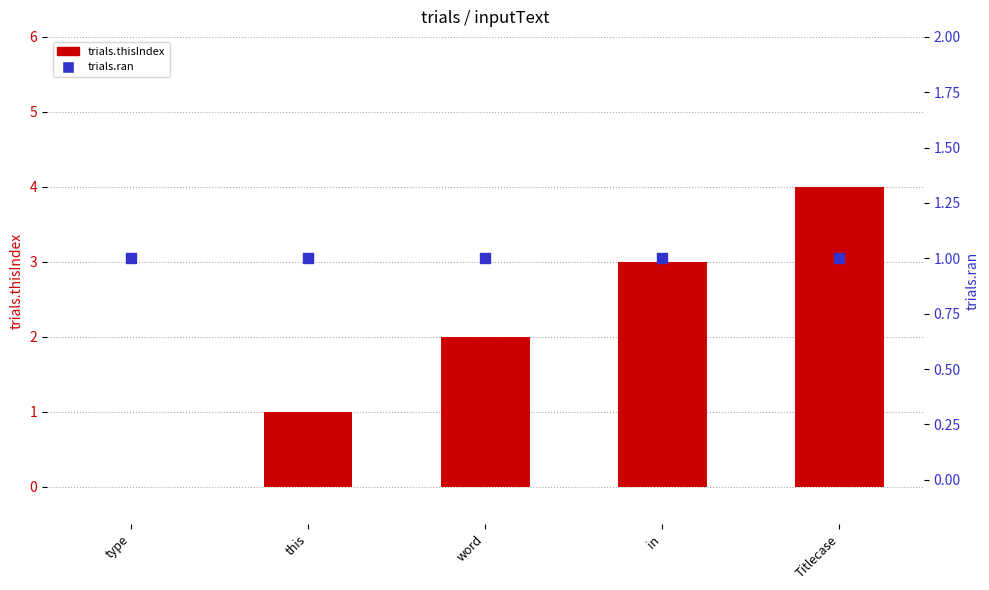

At how many categories does at least one series exceed 2?

2